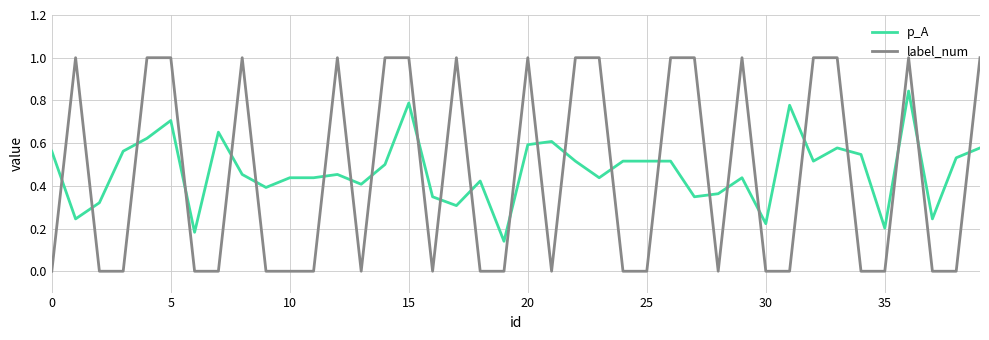

What is the highest value of the label_num series?

1.0